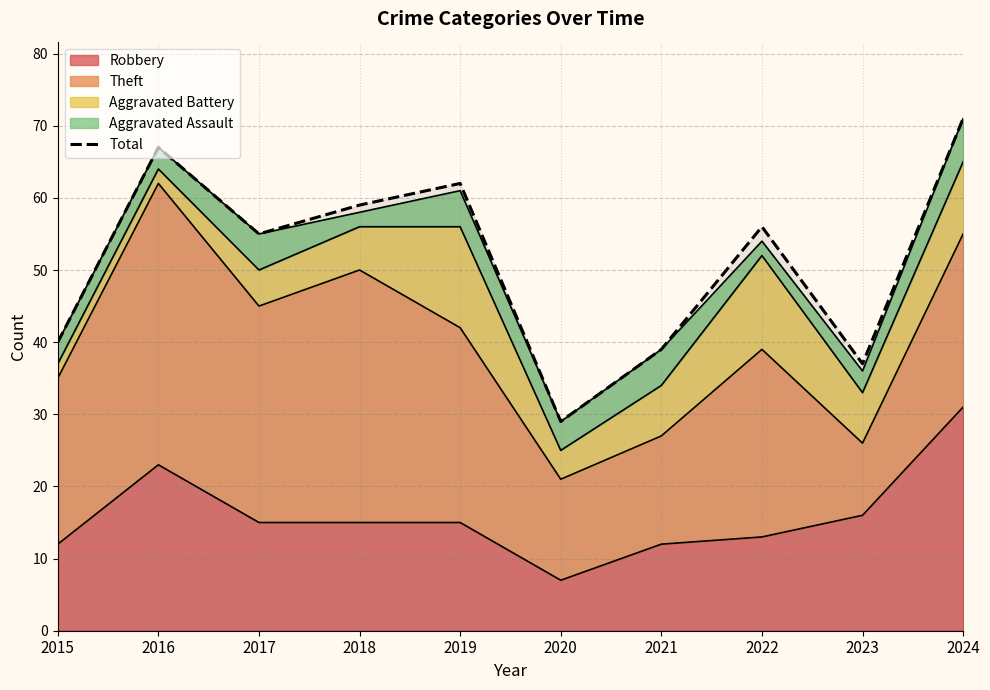

True or false: the data has more than 0 interior local peaks.

True